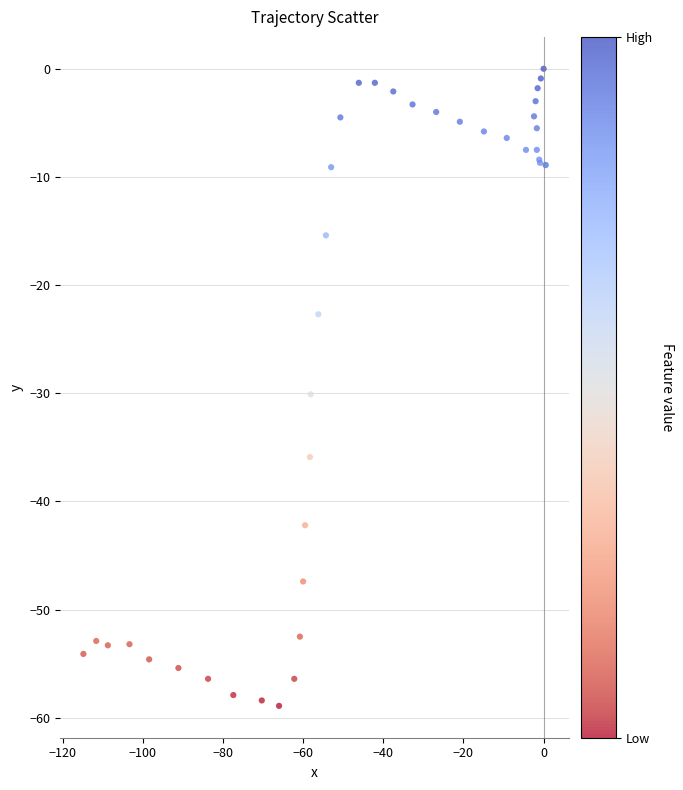

What Y value in the scatter plot is closest to -29?

-30.1